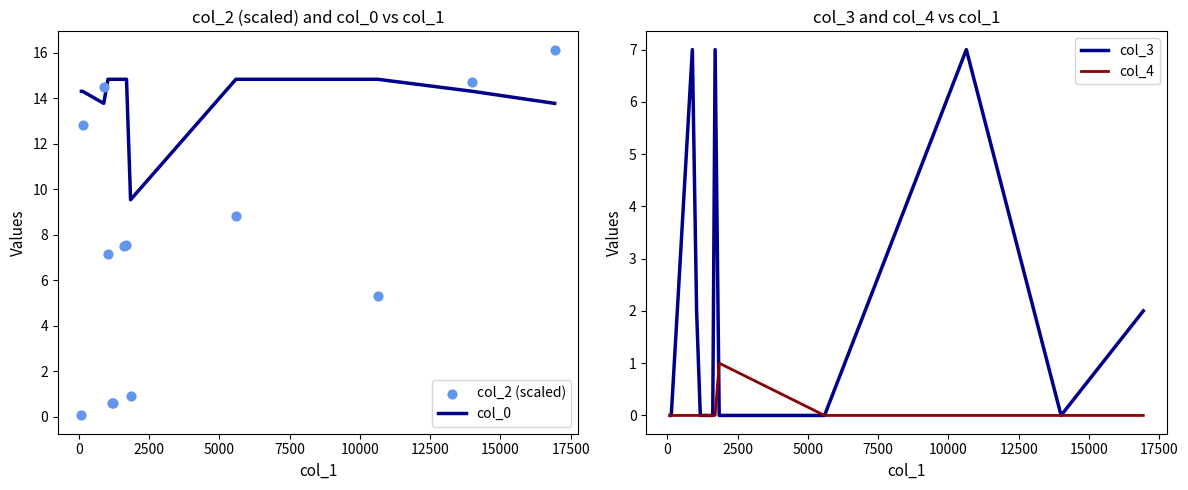

What is the minimum value for col_0?

9.5